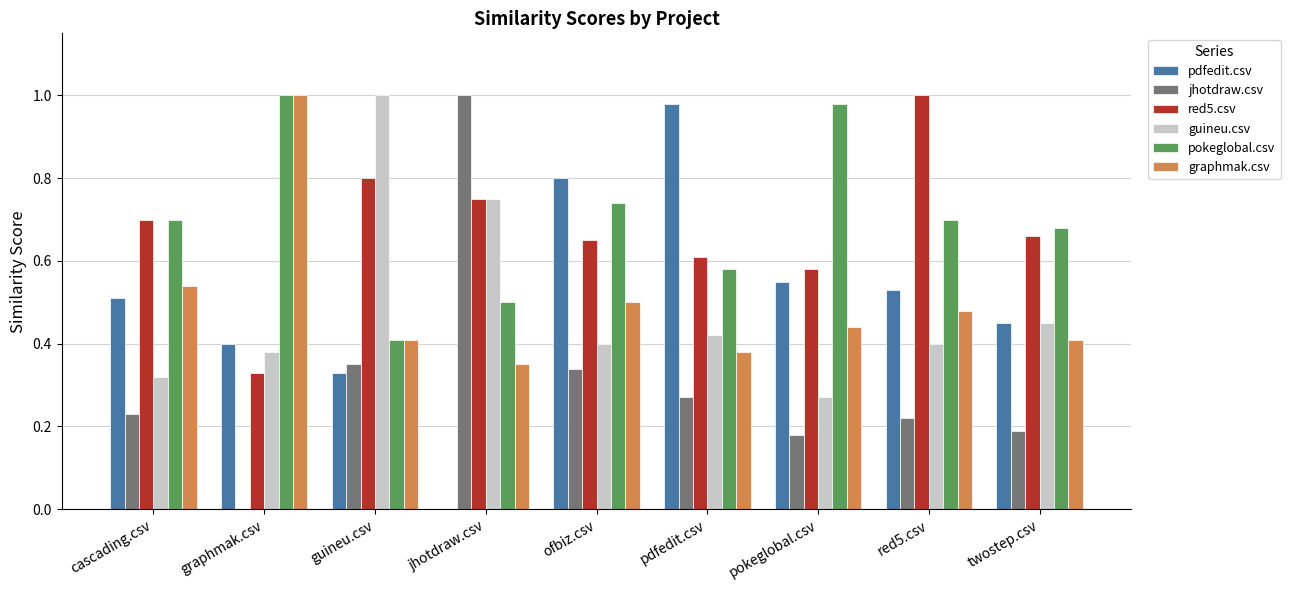

What is the sum of all graphmak.csv values?

4.5